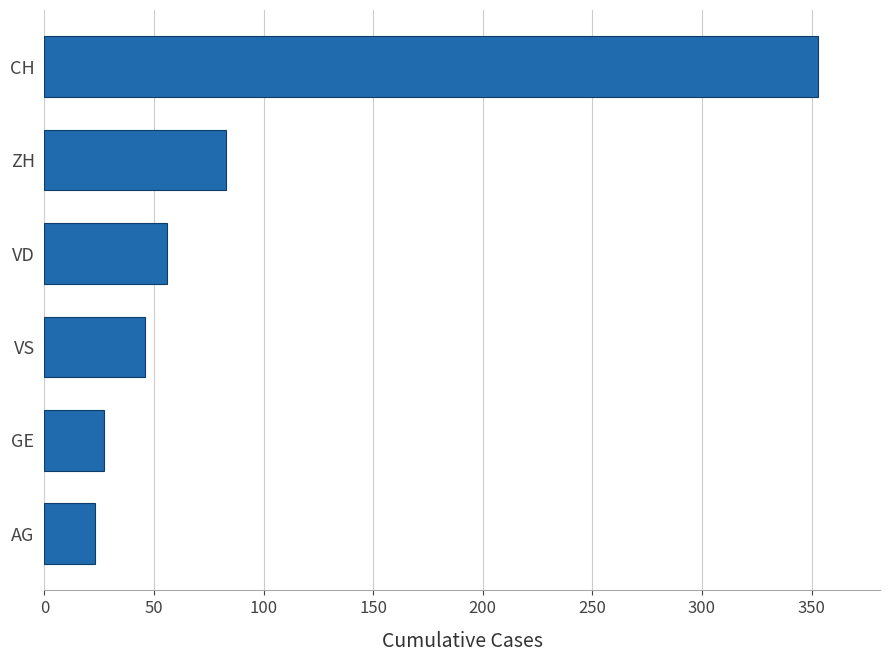

What is the difference between the second highest and second lowest values?

56